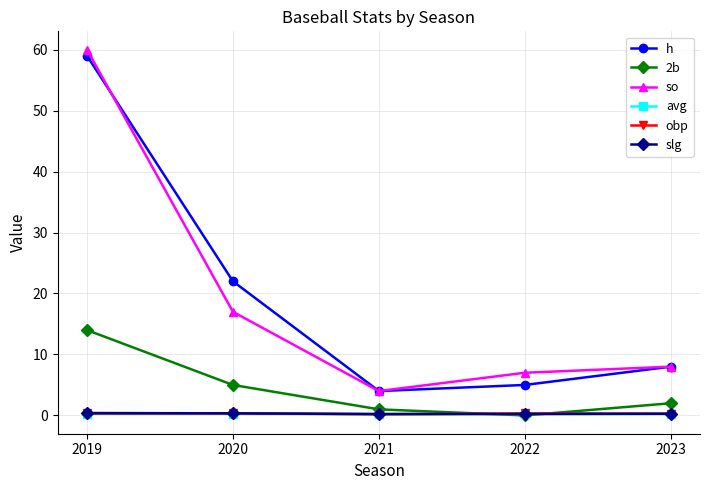

List the labels in order of h value, largest first.

2019, 2020, 2023, 2022, 2021